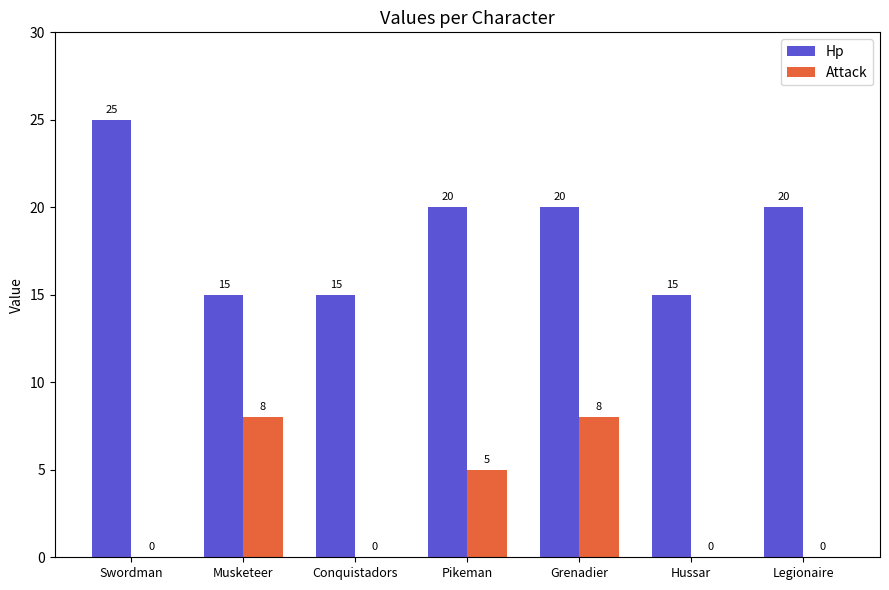

What is the sum of all Attack values?

21